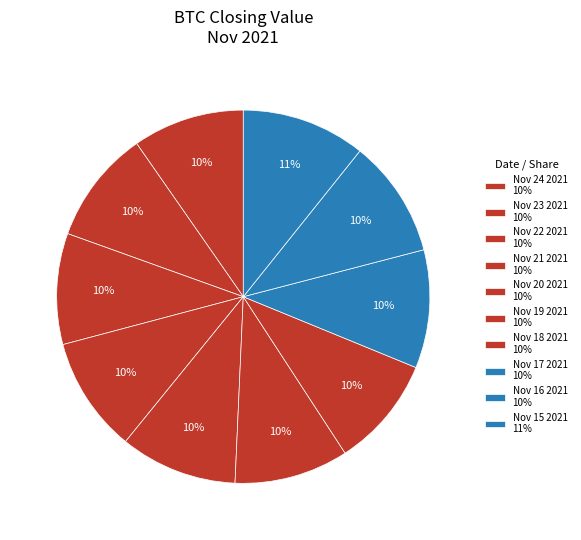

The Nov 15 2021 slice represents 11% of the pie. True or false?

True